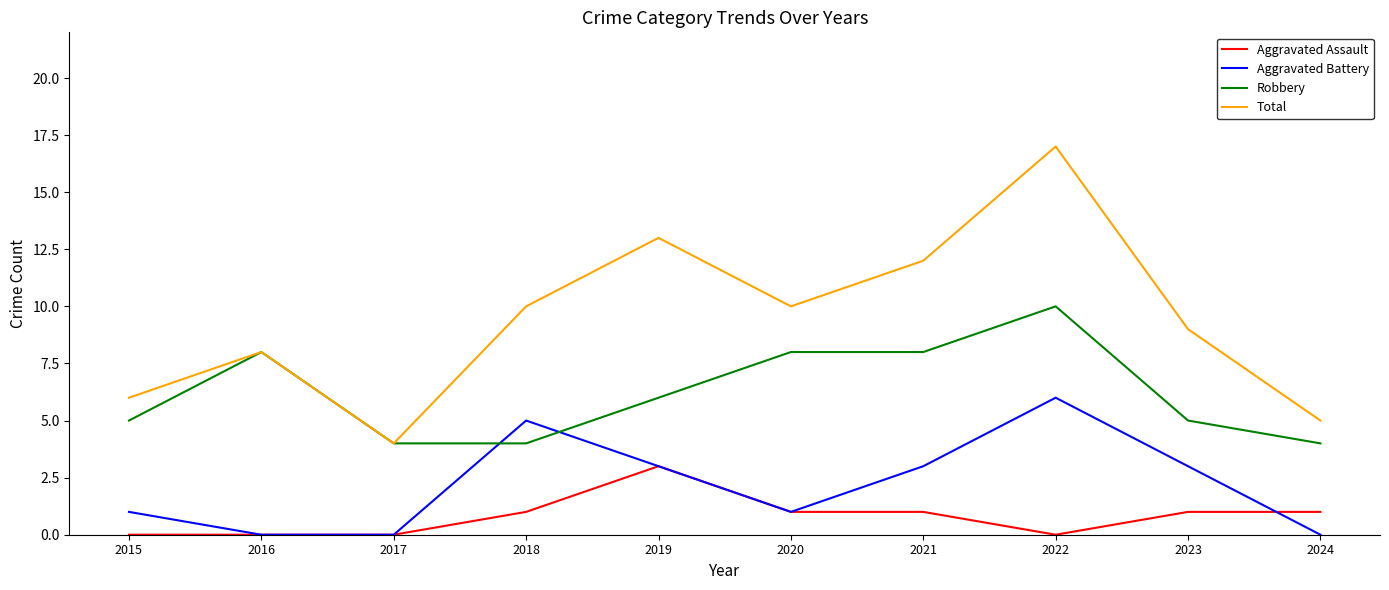

Is it true that Total equals 4 at 2017?

True